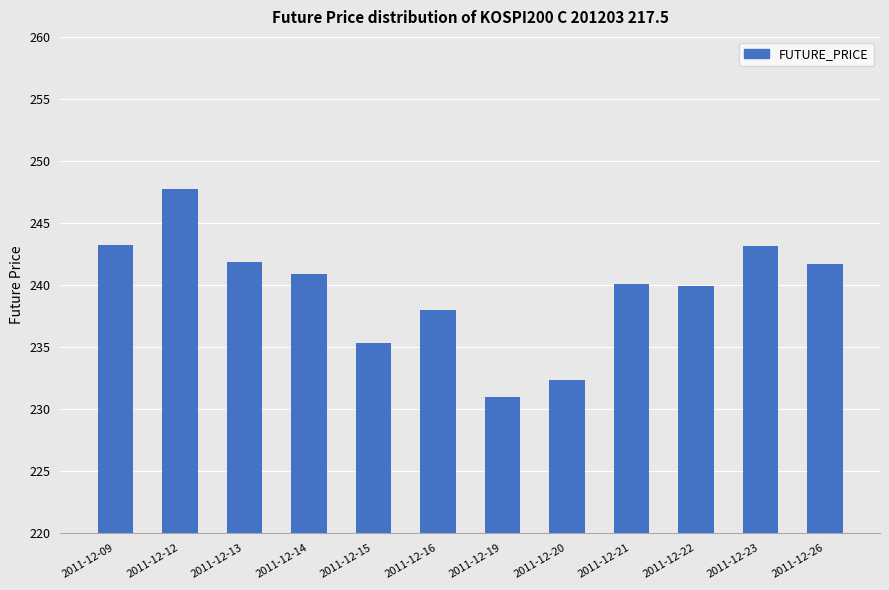

What is the value of the 1st bar from the left?

243.2